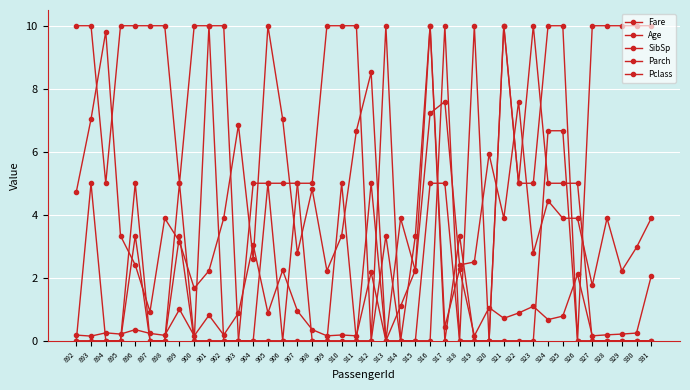

At which category is the sum across all series the highest?

916